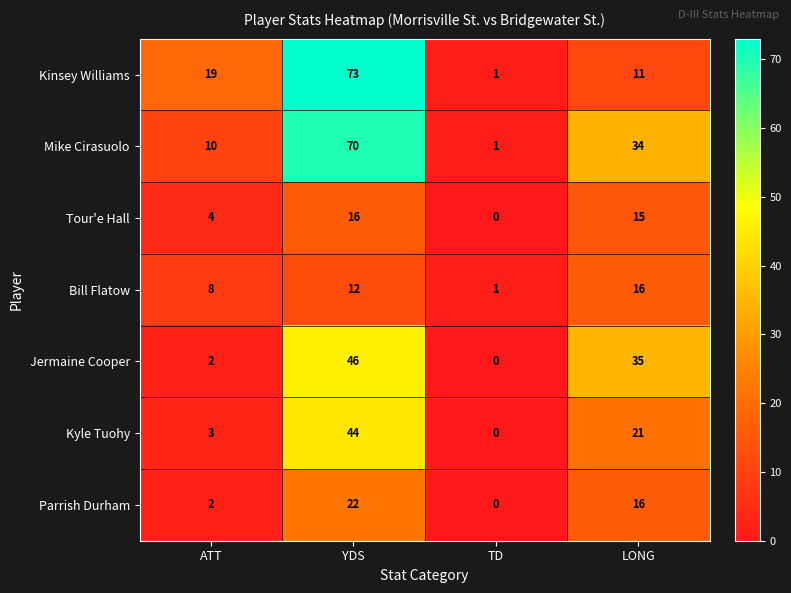

Reading left to right, extract all data points from this chart.

Kinsey Williams: 19	73	1	11
Mike Cirasuolo: 10	70	1	34
Tour'e Hall: 4	16	0	15
Bill Flatow: 8	12	1	16
Jermaine Cooper: 2	46	0	35
Kyle Tuohy: 3	44	0	21
Parrish Durham: 2	22	0	16